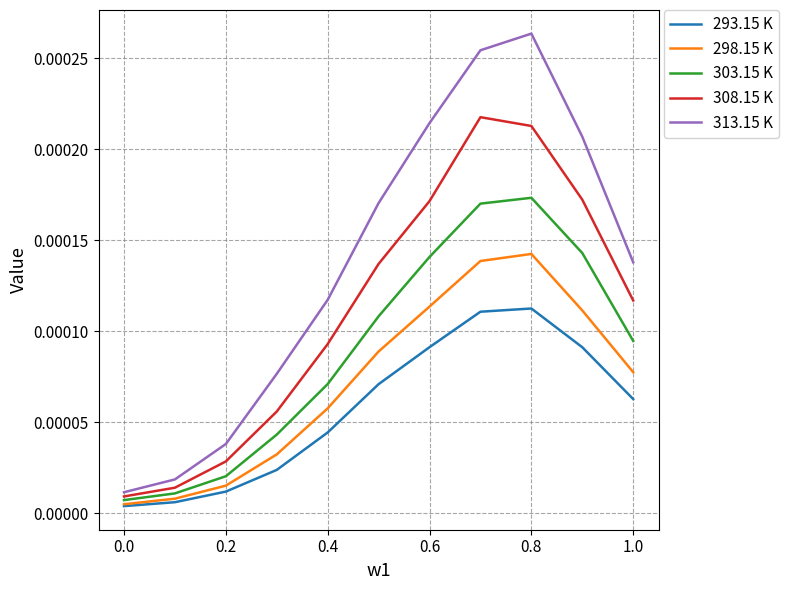

List the series in order of their overall mean, lowest first.

293.15 K, 298.15 K, 303.15 K, 308.15 K, 313.15 K